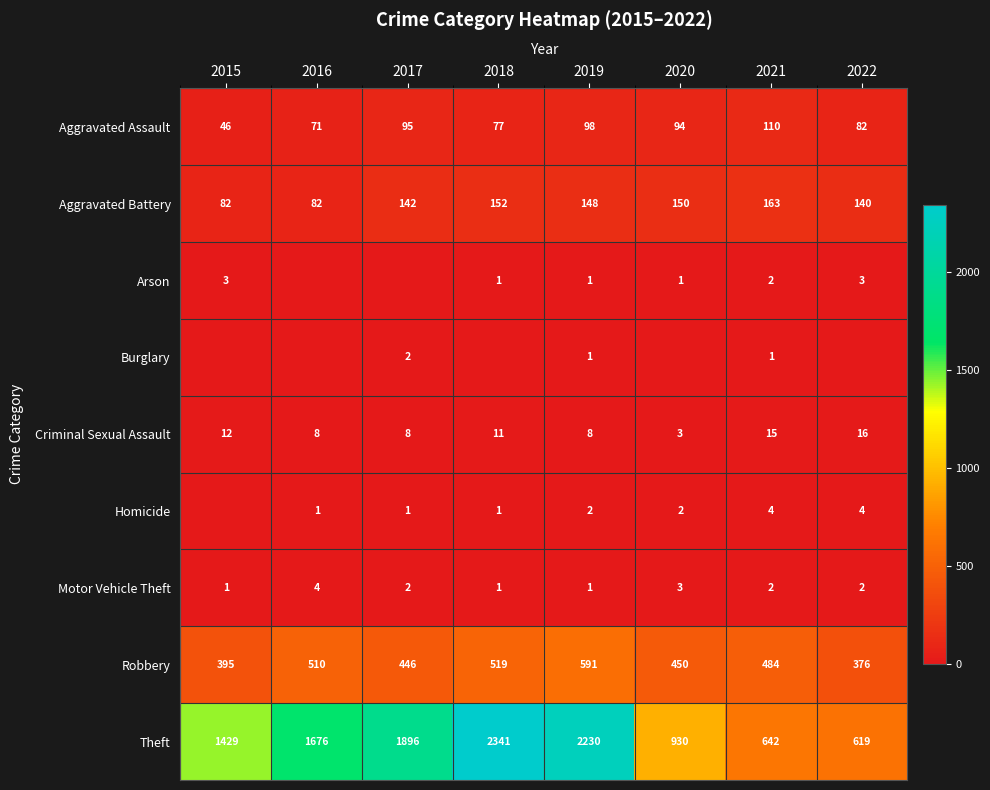

Which has a higher value, 2016 or 2018?

2018